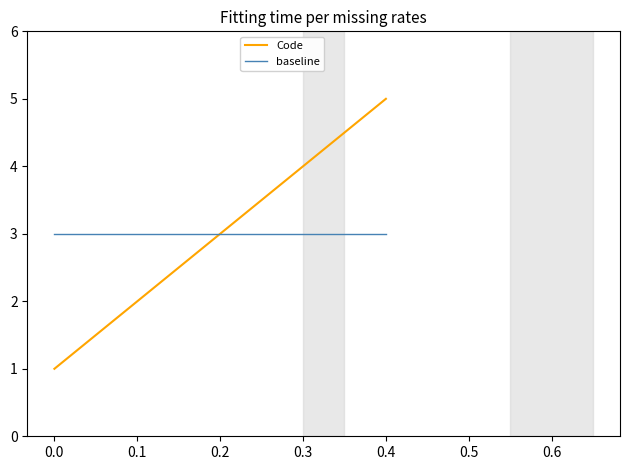

List the labels in order of Code value, smallest first.

0.0, 0.1, 0.2, 0.3, 0.4